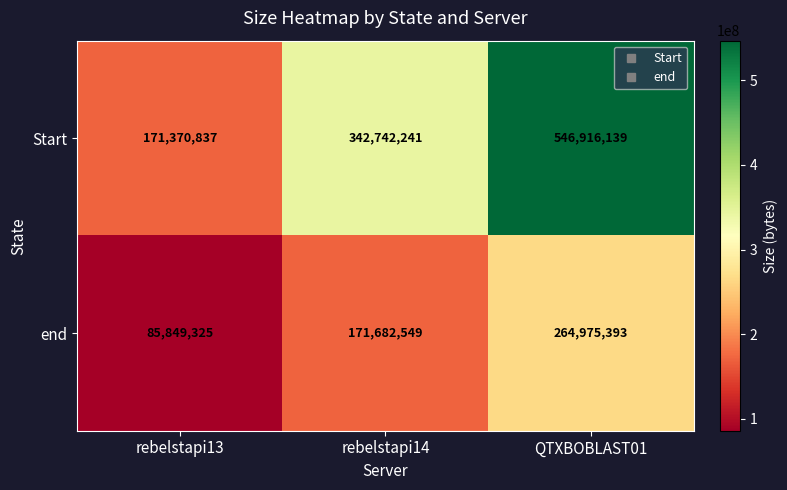

Reading left to right, extract all data points from this chart.

Start: rebelstapi13=171370837	rebelstapi14=342742241	QTXBOBLAST01=546916139
end: rebelstapi13=85849325	rebelstapi14=171682549	QTXBOBLAST01=264975393